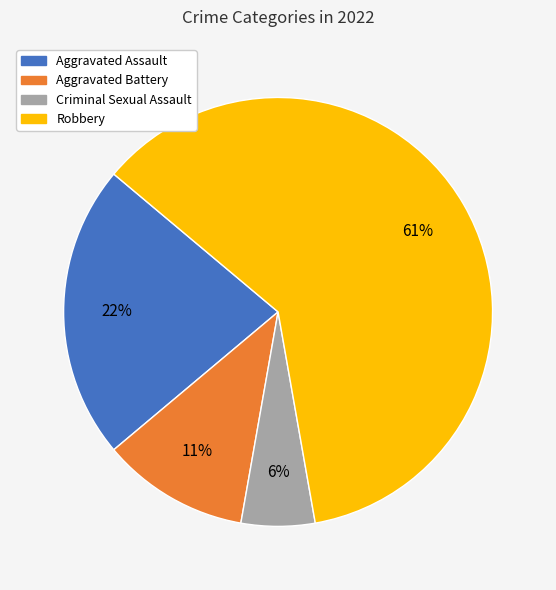

What is the majority slice?

Robbery